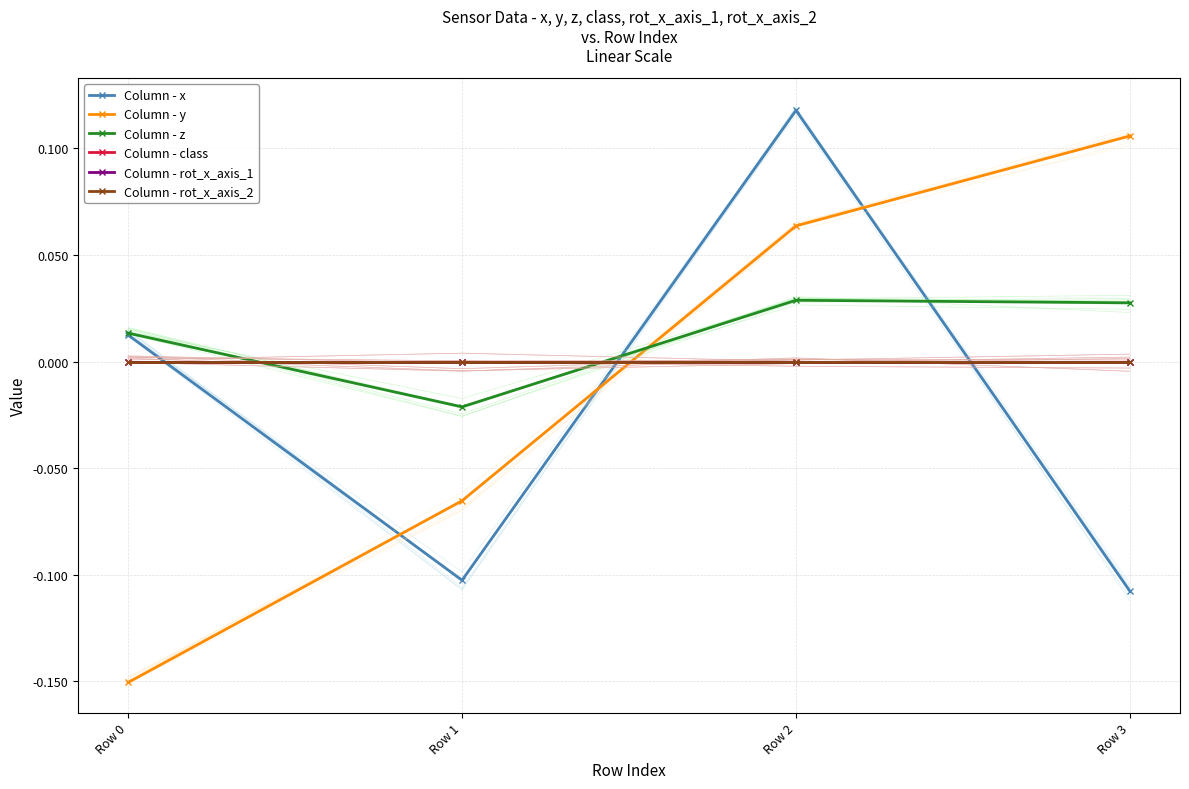

True or false: Column - rot_x_axis_2 has more than 2 interior local peaks.

False